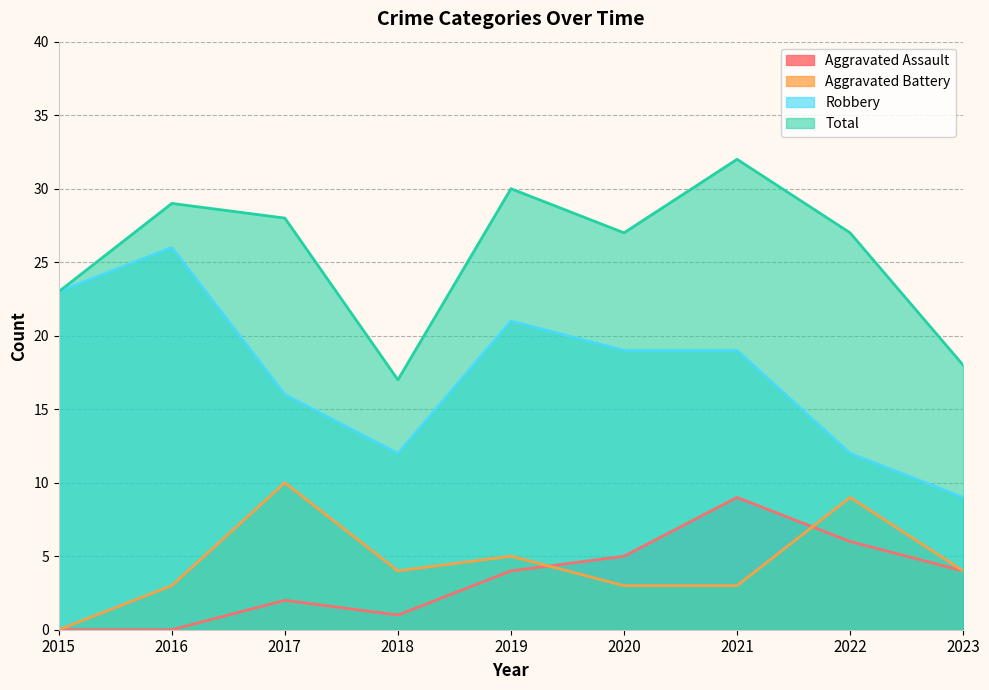

What is the average value of the Total series?

26